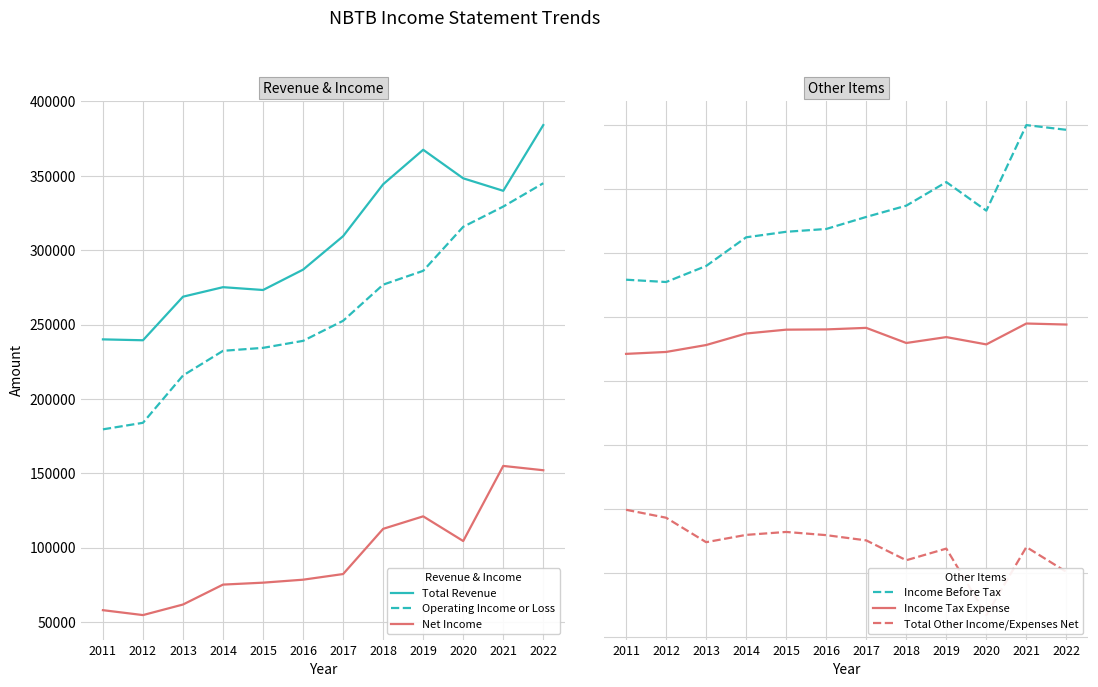

How many categories are shown in the chart?

12